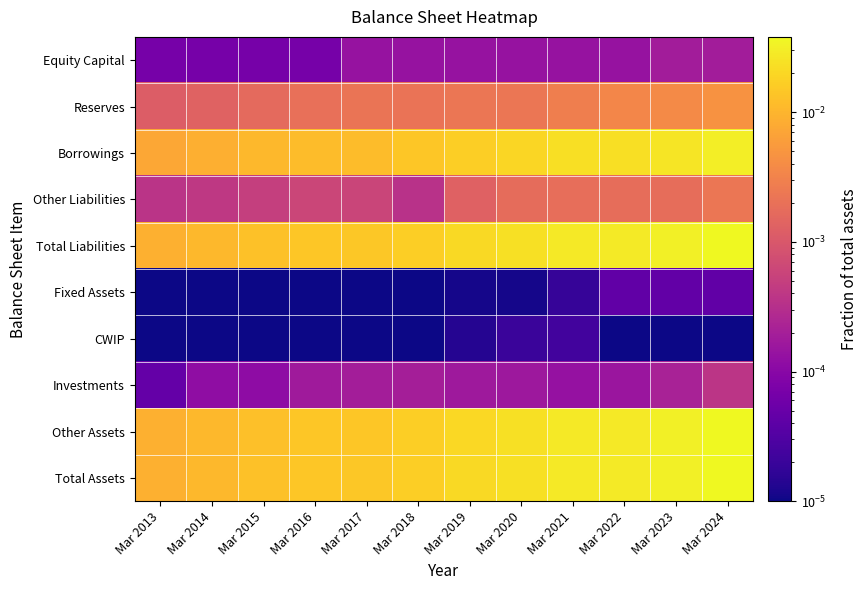

Between Mar 2013 and Mar 2017, which is larger?

Mar 2017